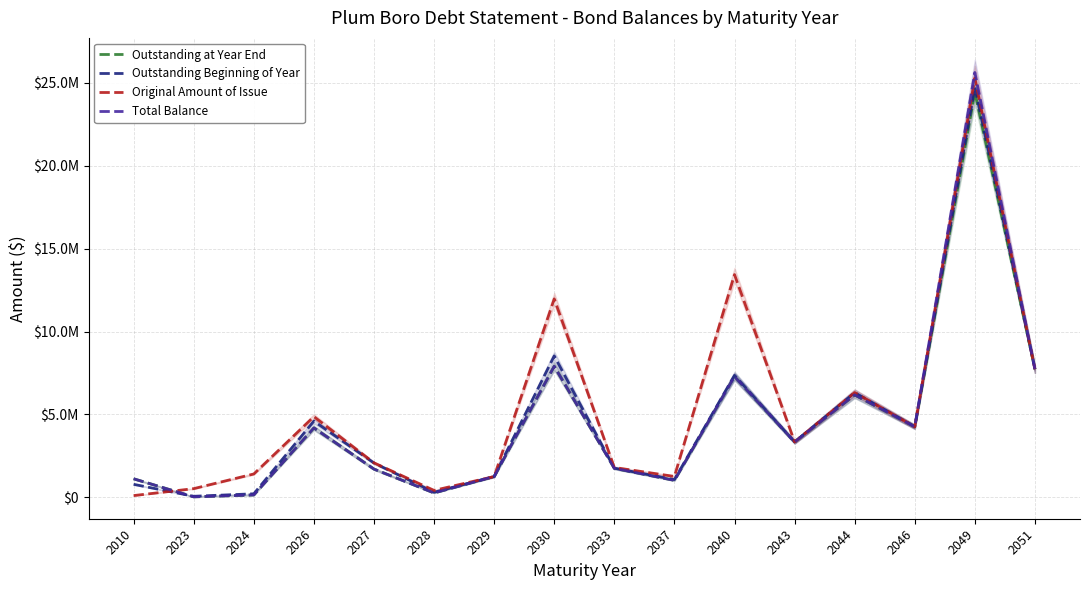

How many series are shown in this chart?

4